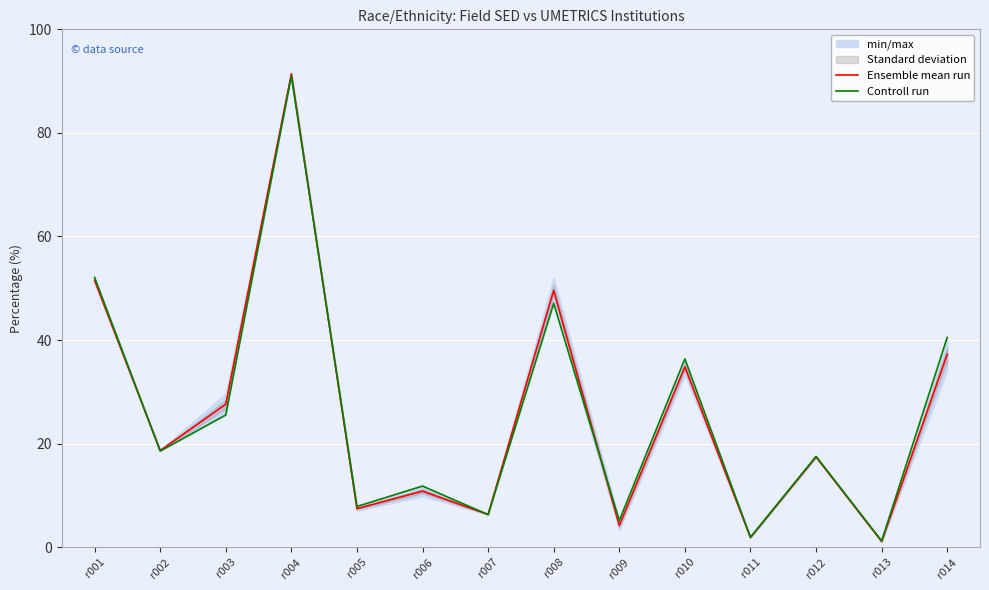

Between r005 and r014, which series saw the biggest shift?

Controll run